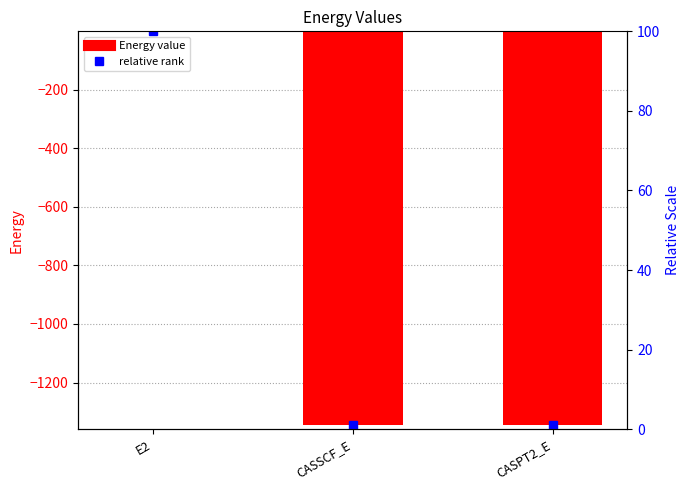

The chart shows a value of -0.2 at E2. True or false?

False